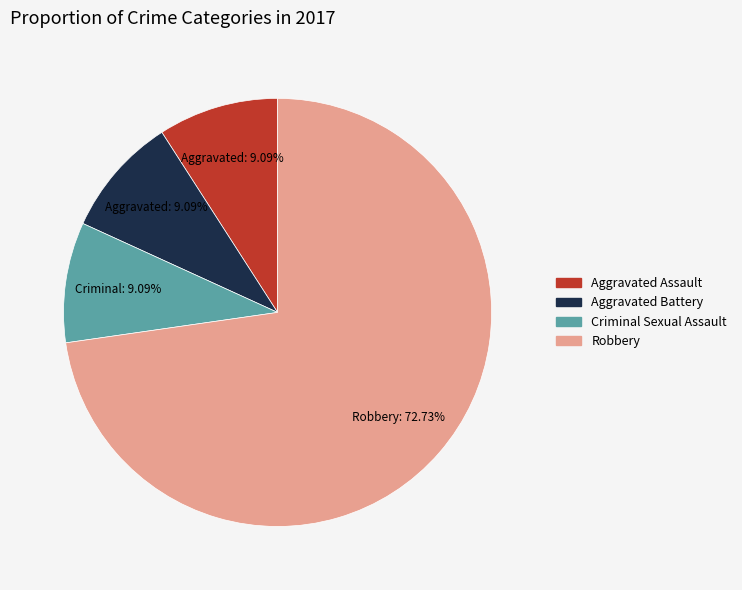

To the nearest percent, what percentage of the pie is Criminal Sexual Assault?

9%